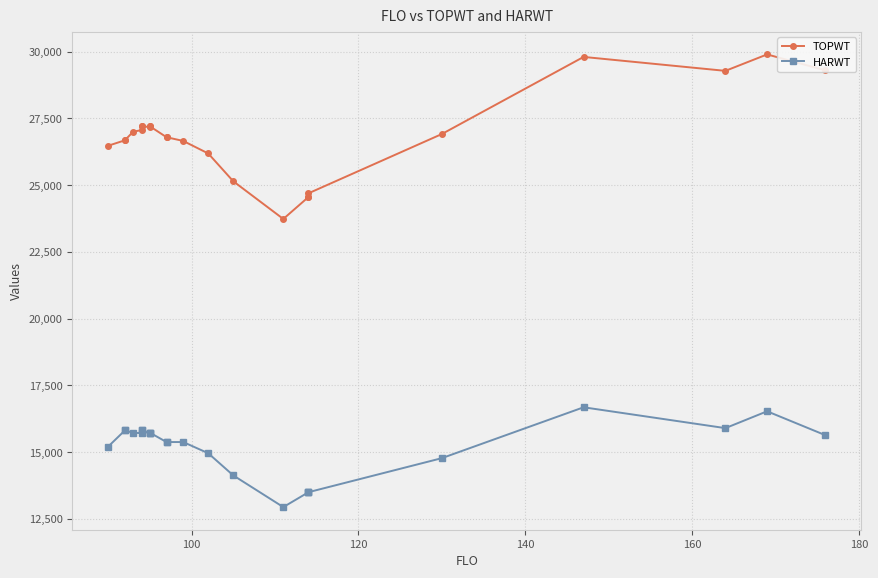

Rank the series by their average value, from highest to lowest.

TOPWT, HARWT